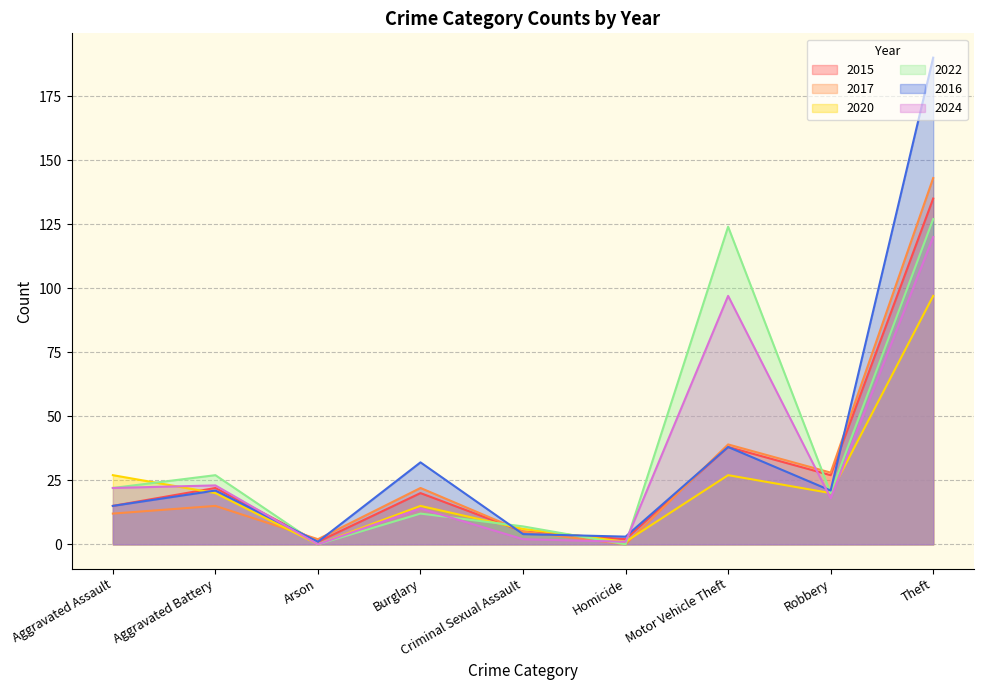

What is the highest value of the 2016 series?

190